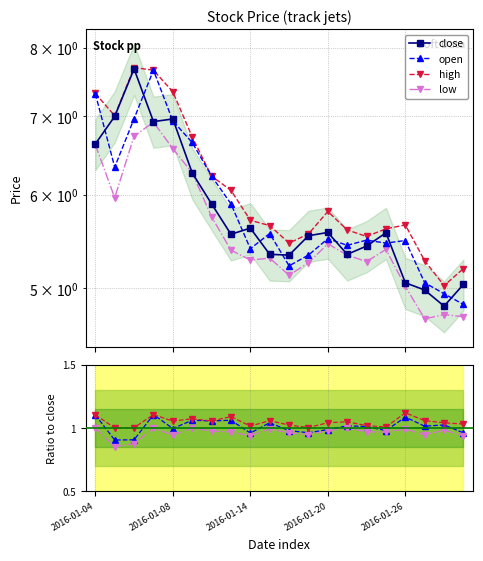

What is the spread (max minus min) of values at 2016-01-07?

0.7